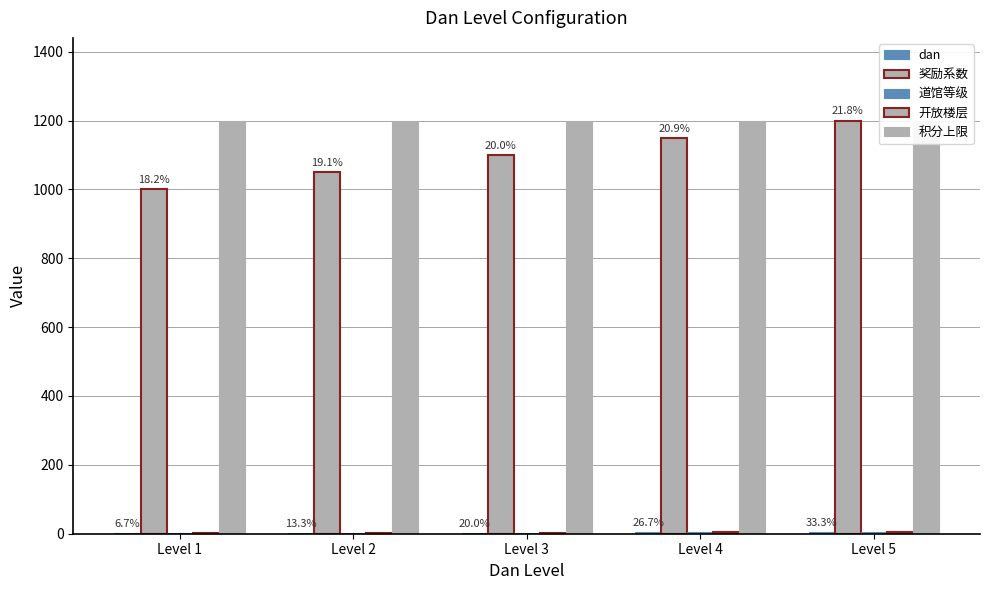

Which category has the lowest value across all series?

Level 1